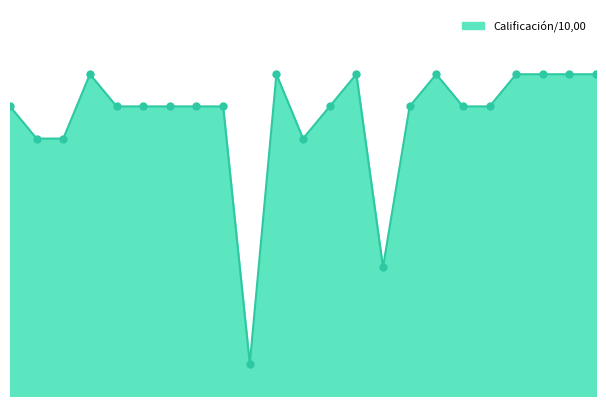

At which category does the chart reach its minimum across all series?

10